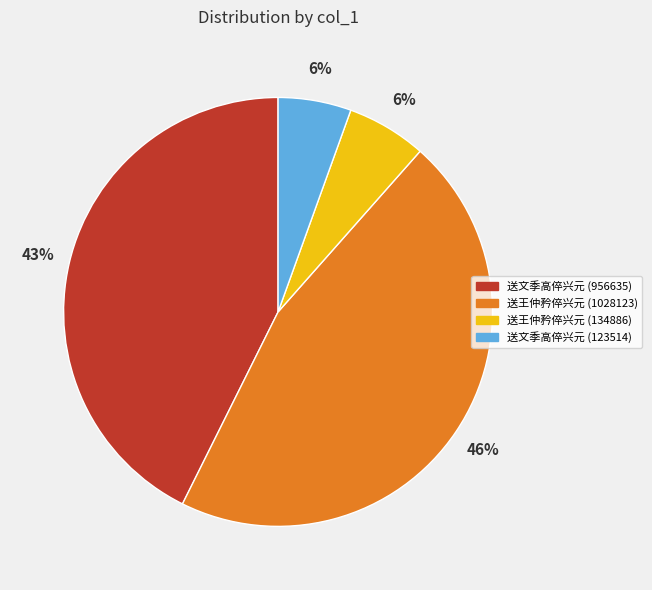

Is there a majority slice in this chart?

No